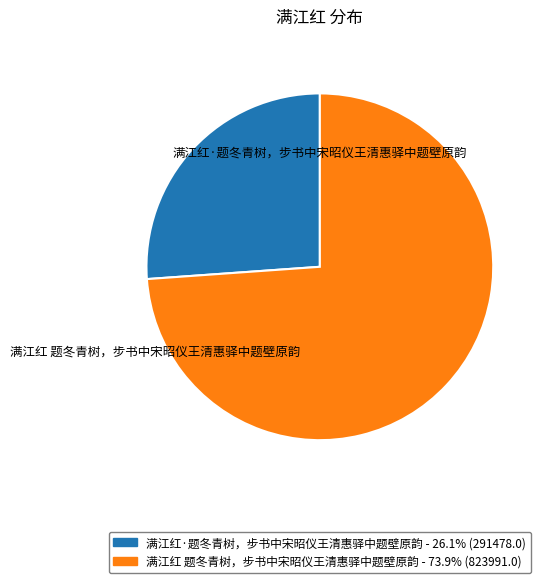

Is the sum of 满江红·题冬青树，步书中宋昭仪王清惠驿中题壁原韵 and 满江红 题冬青树，步书中宋昭仪王清惠驿中题壁原韵 greater than half?

Yes